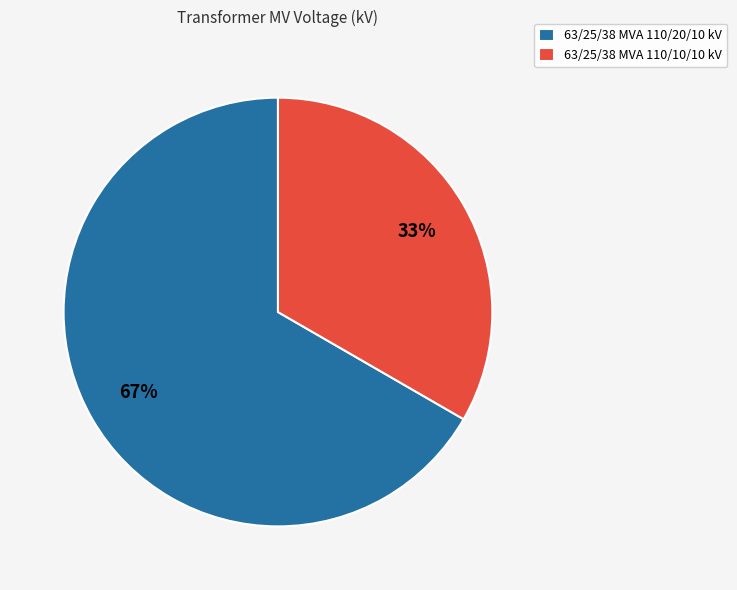

Is it true that 63/25/38 MVA 110/20/10 kV is 67% of the pie?

True